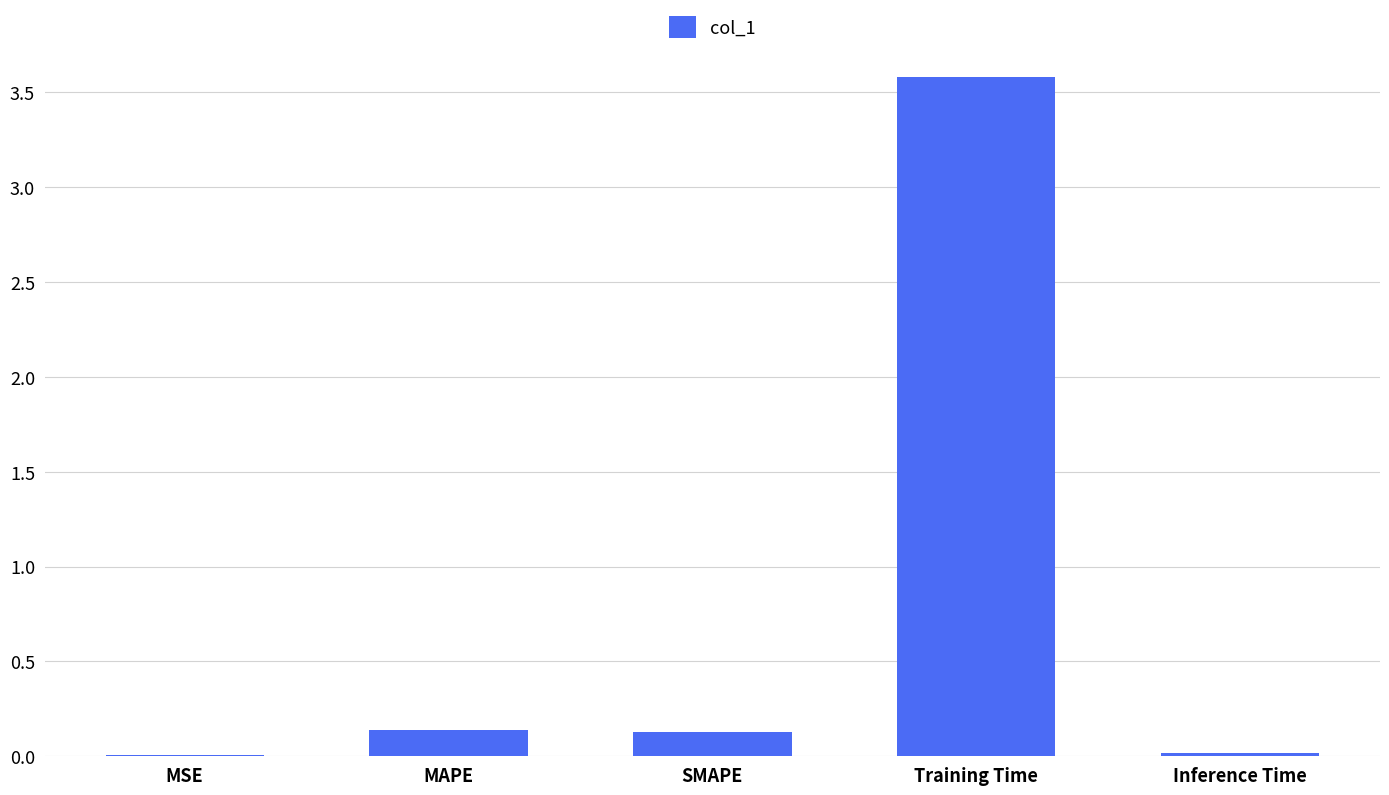

What is the sum of all values?

3.9